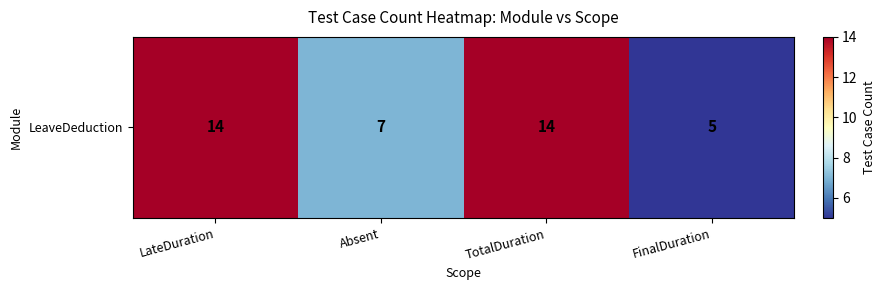

What is the change in value from Absent to FinalDuration?

-2